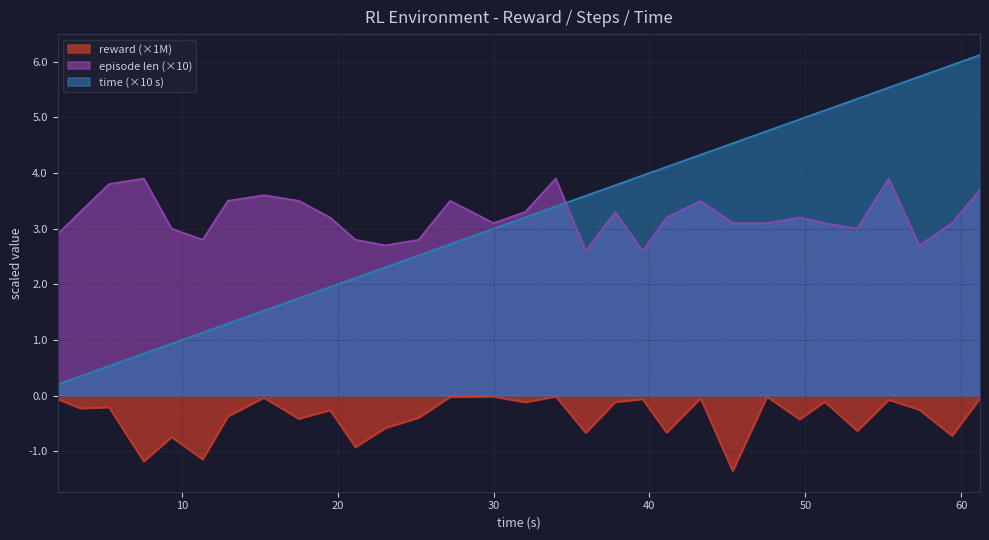

What are all the series names shown in the legend?

reward (×1M), episode len (×10), time (×10 s)